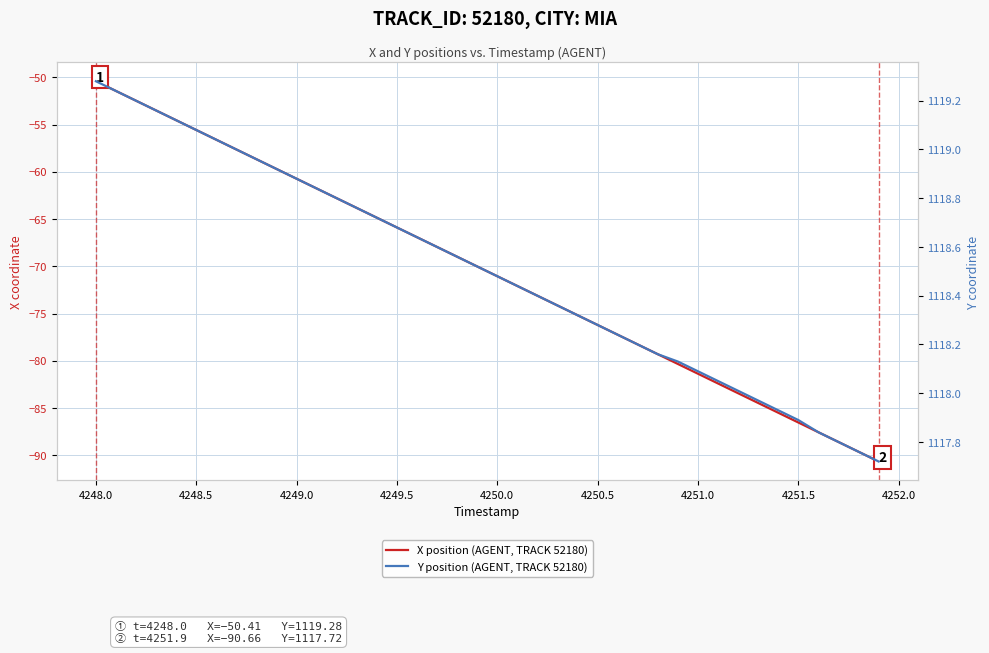

What is the difference between the maximum and minimum values in the X position (AGENT, TRACK 52180) series?

40.3